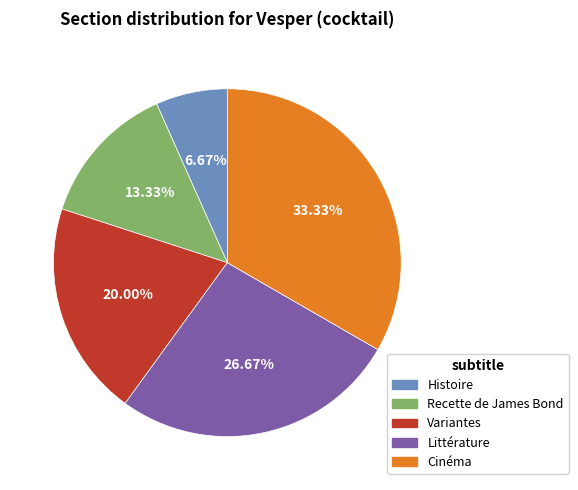

What is the largest slice in the pie chart?

Cinéma